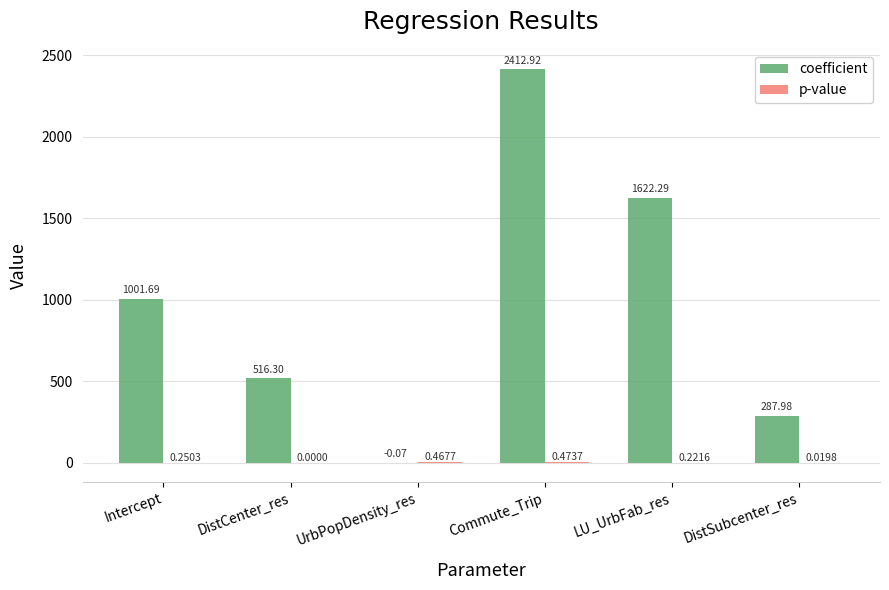

Which series changed the most between UrbPopDensity_res and DistSubcenter_res?

coefficient